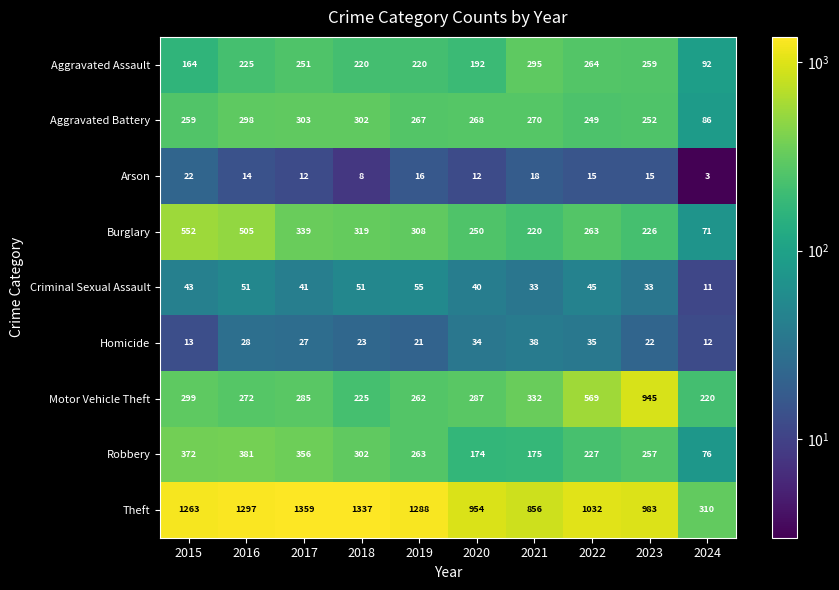

At which label does Theft reach its peak?

2017